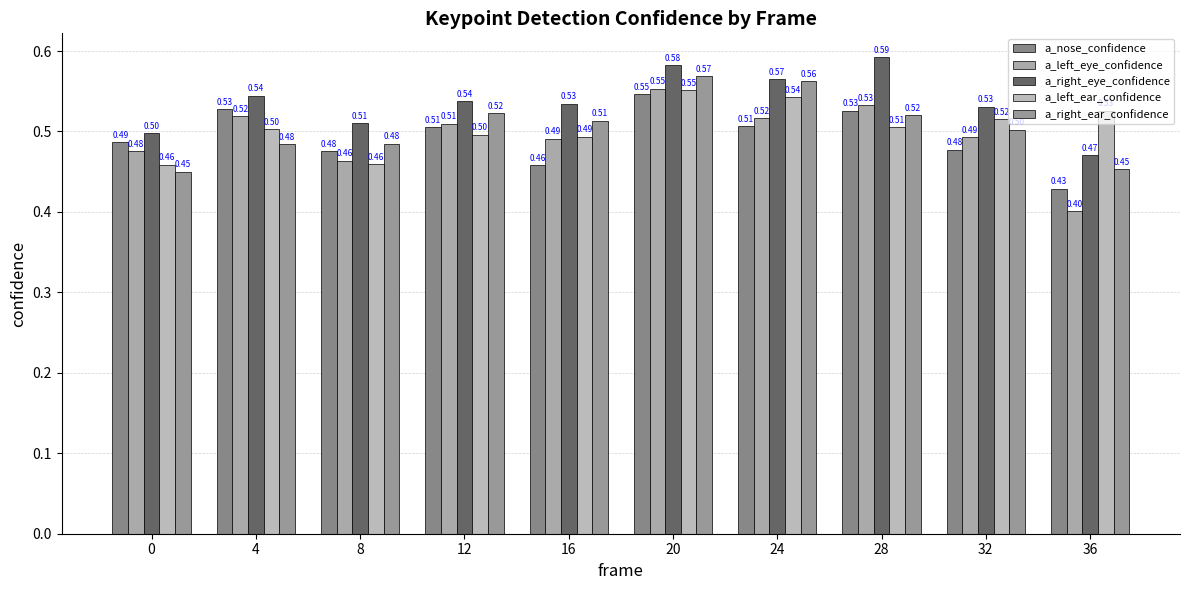

Which series has the largest total across all categories?

a_right_eye_confidence